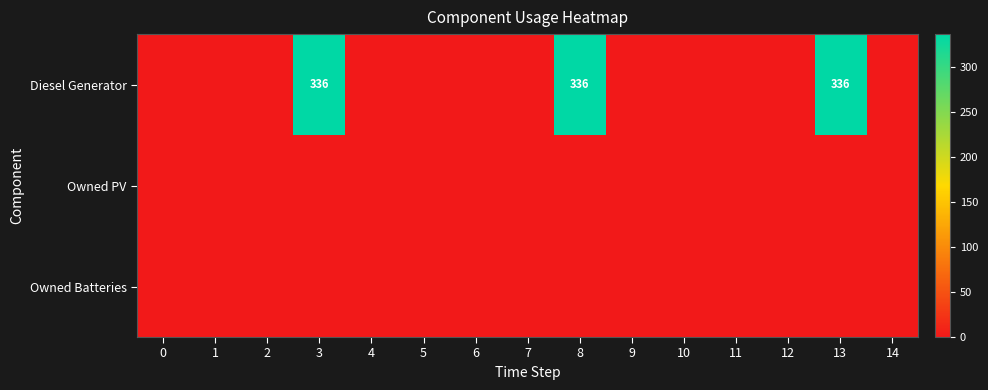

Is the value of Owned PV at 8 greater than the value of Owned Batteries at 1?

No